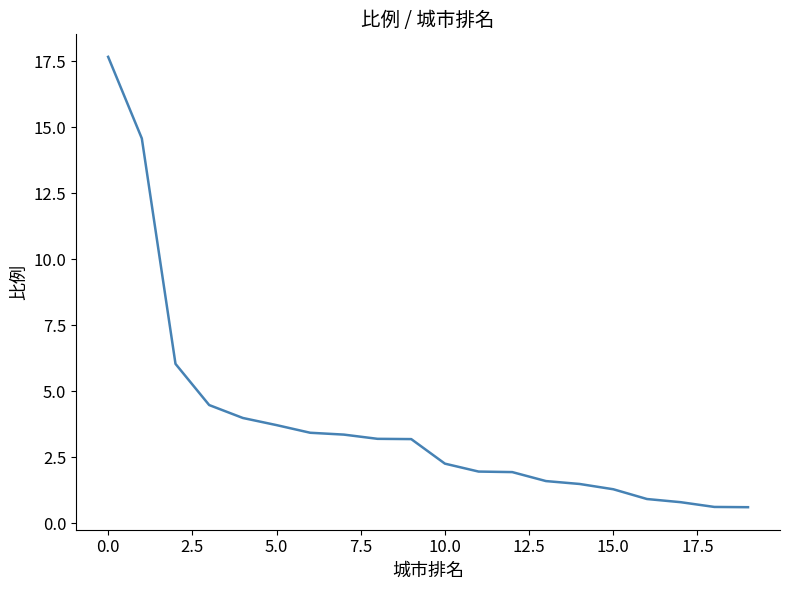

Does the chart display data point markers on the line(s)?

No